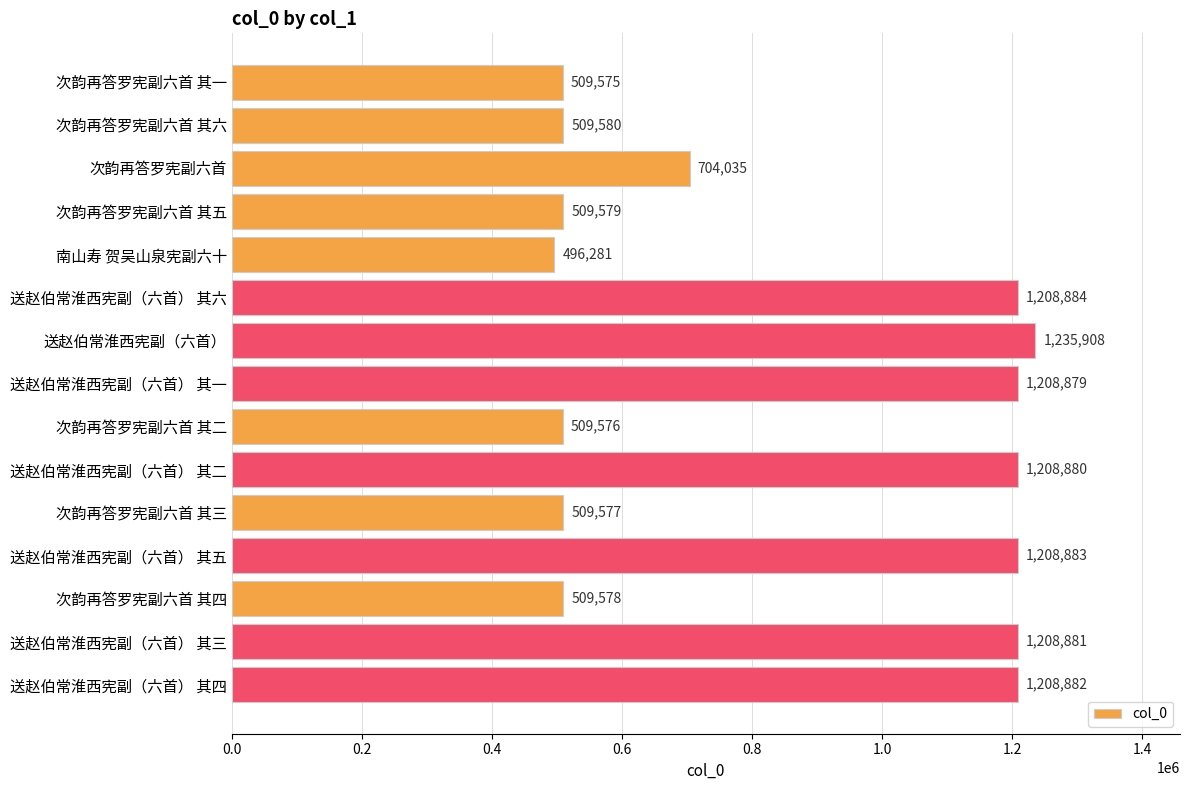

What is the change in value from 次韵再答罗宪副六首 其一 to 送赵伯常淮西宪副（六首） 其一?

+699304